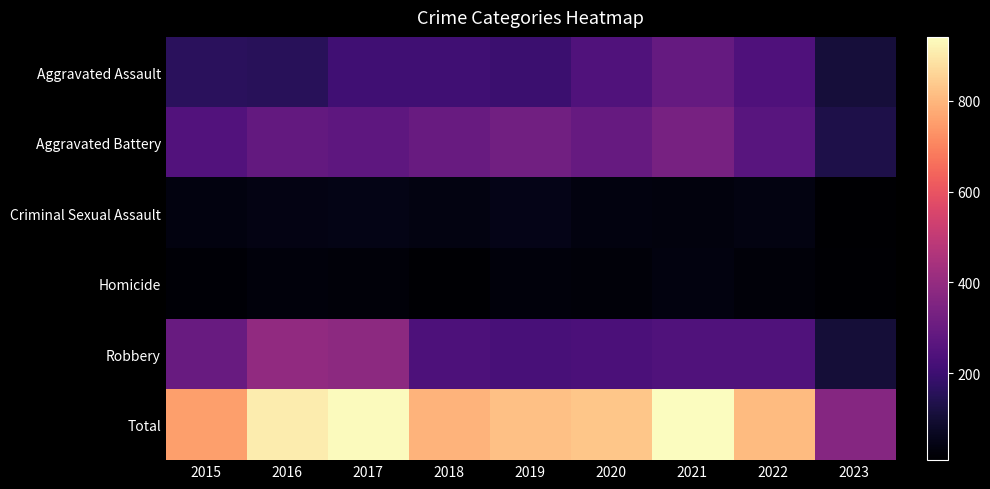

Which has a higher value, 2022 or 2020?

2020